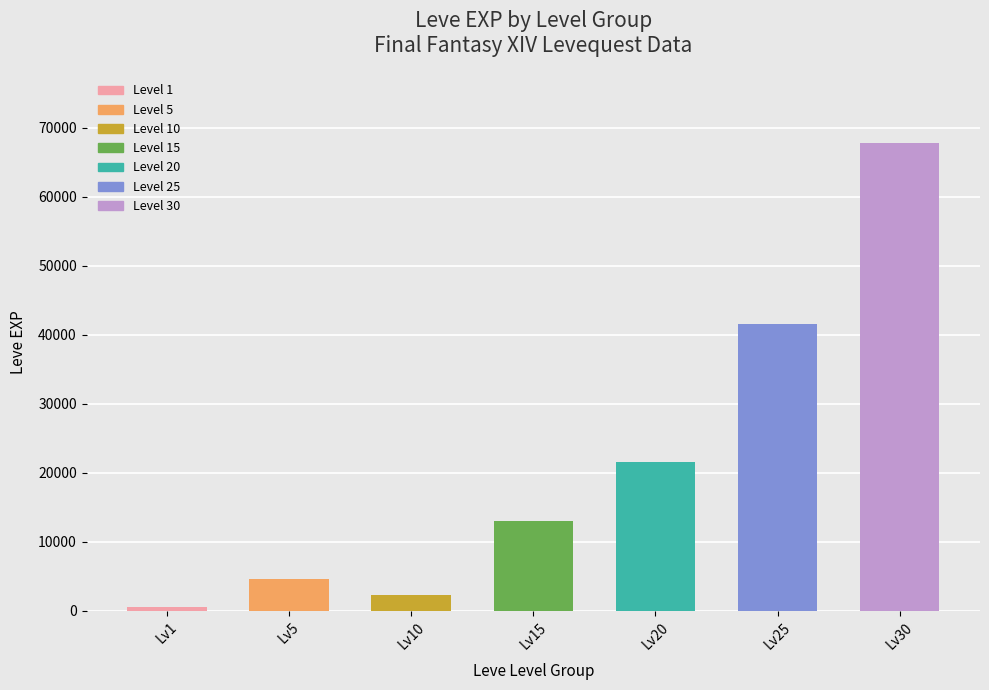

What is the smallest value displayed?

630